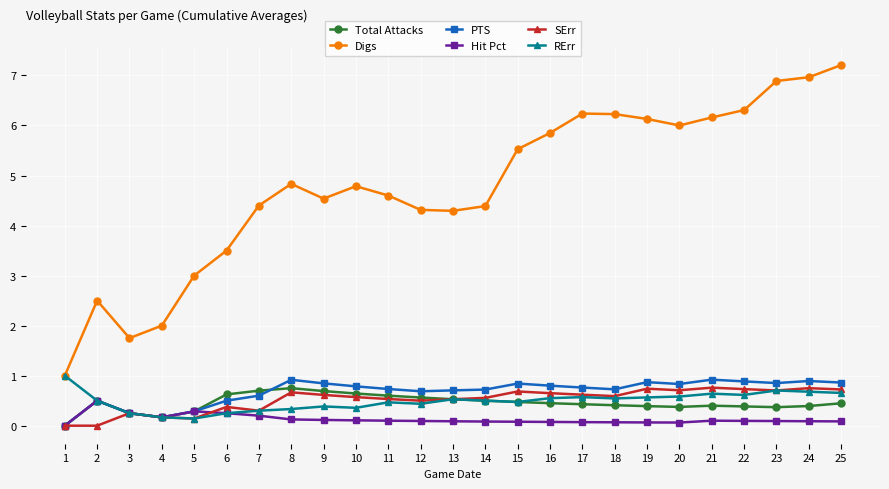

True or false: Digs and Hit Pct intersect in this chart.

False